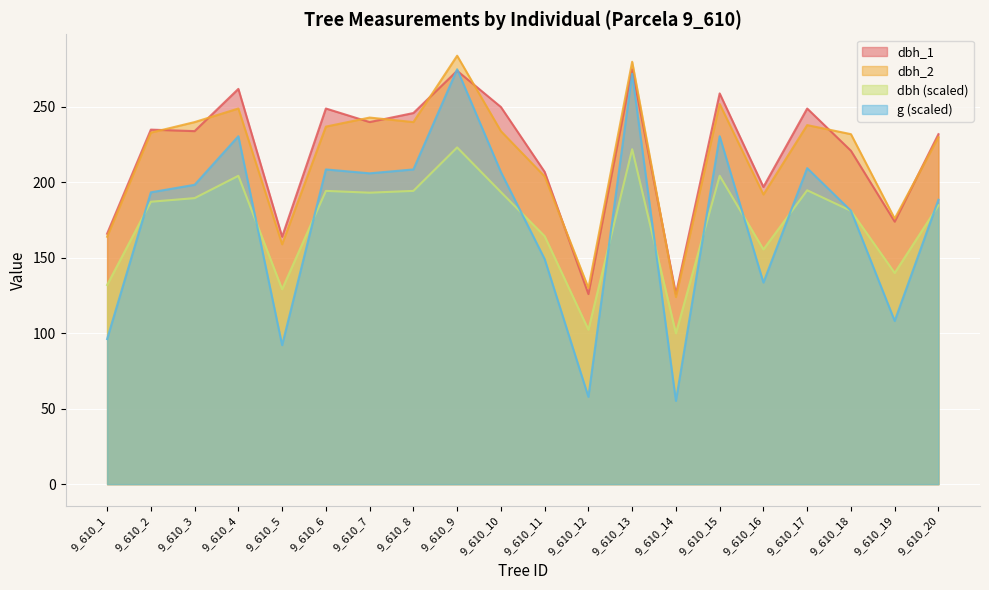

At which label does g first exceed 198?

9_610_3